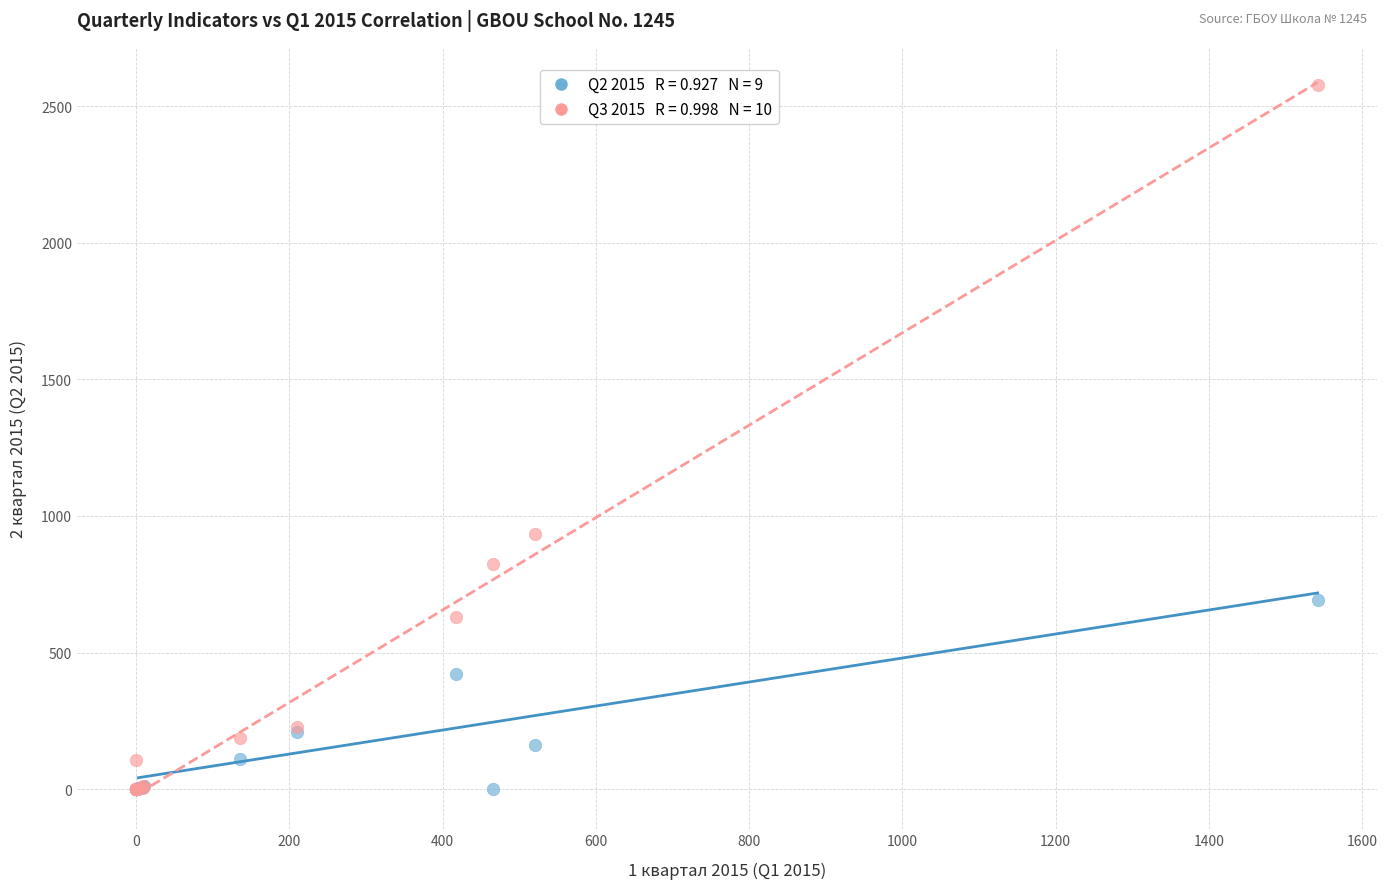

Across all series, what Y value is closest to 1288?

935